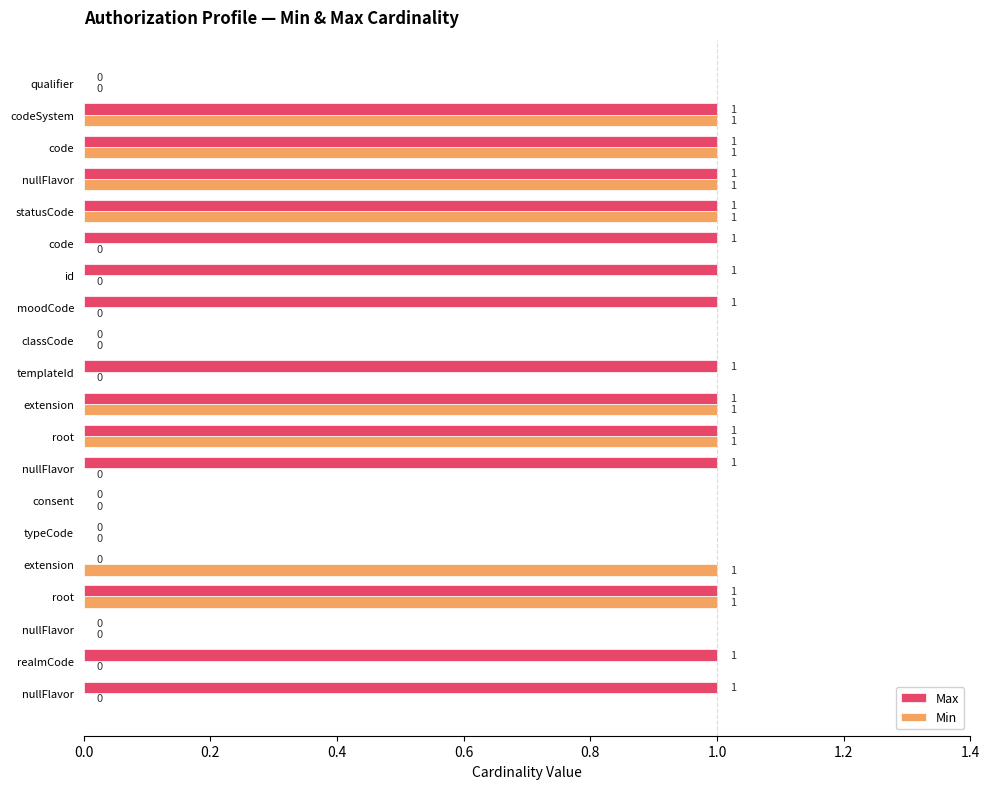

What are all the series names shown in the legend?

Max, Min